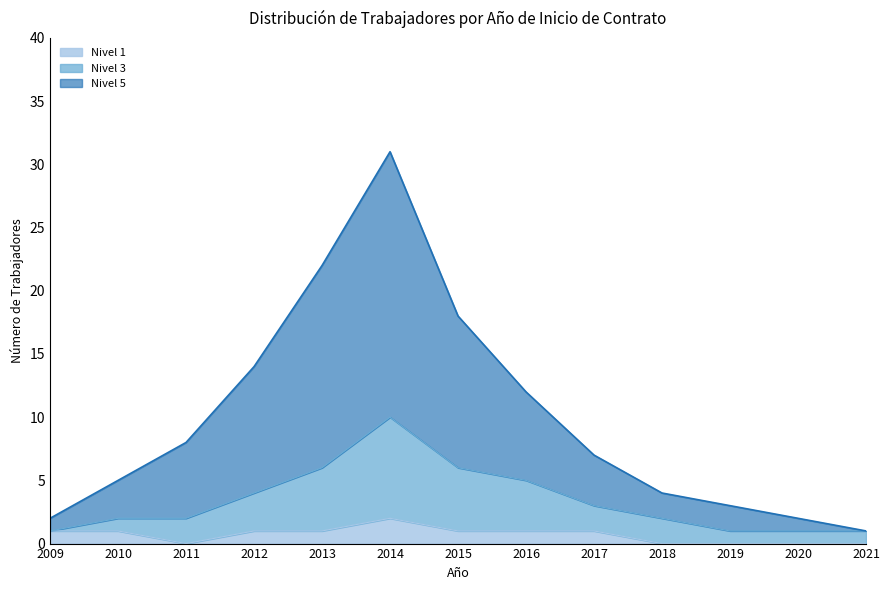

What is the total value across all series at 2016?

12